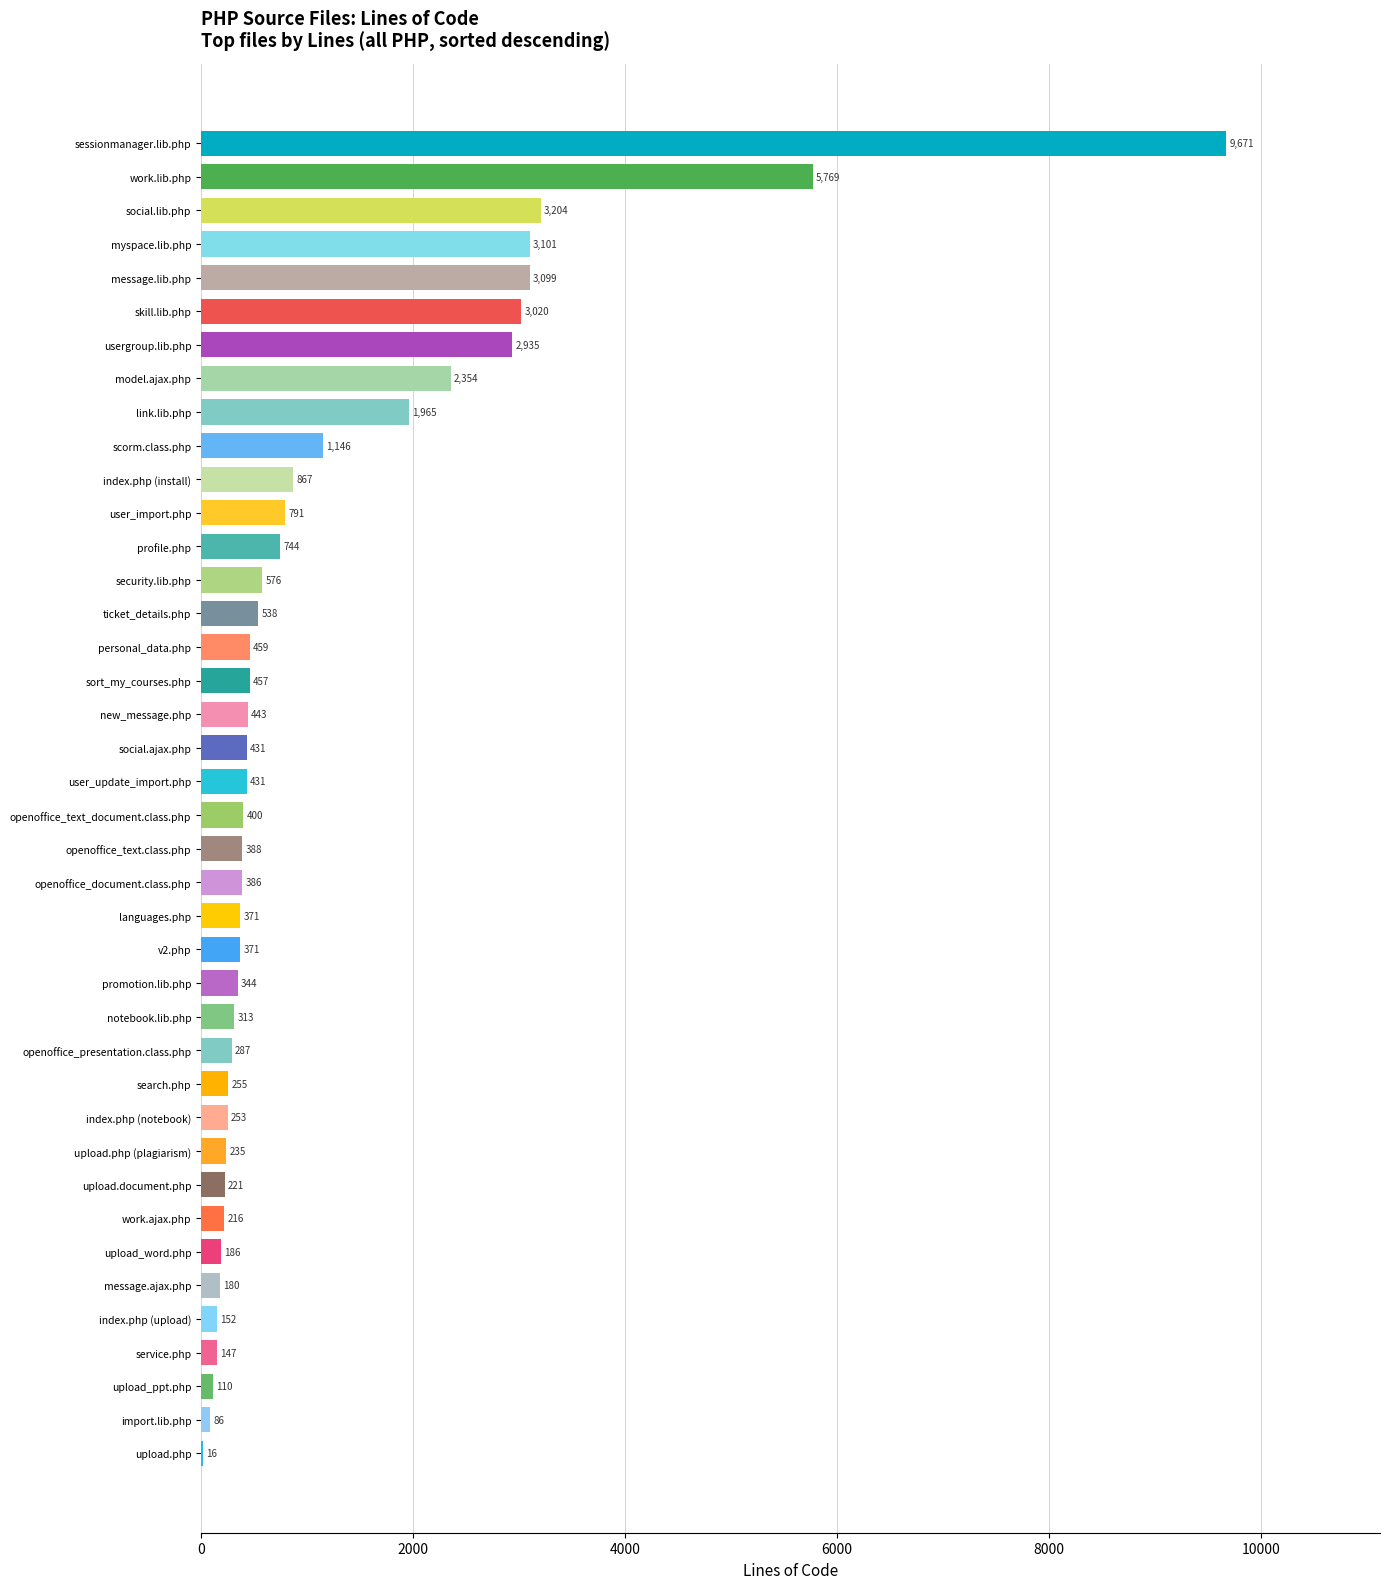

Are the bars horizontal?

Yes